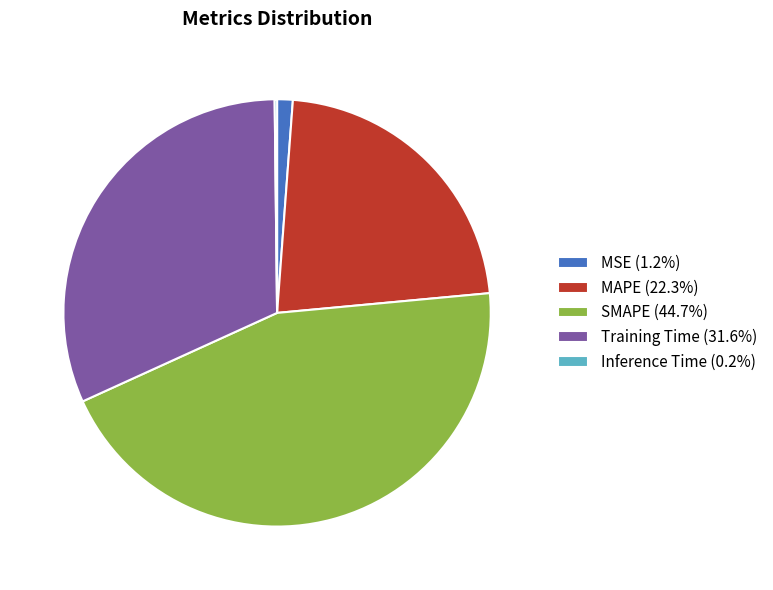

Is the sum of MAPE (22.3%) and Training Time (31.6%) greater than half?

Yes